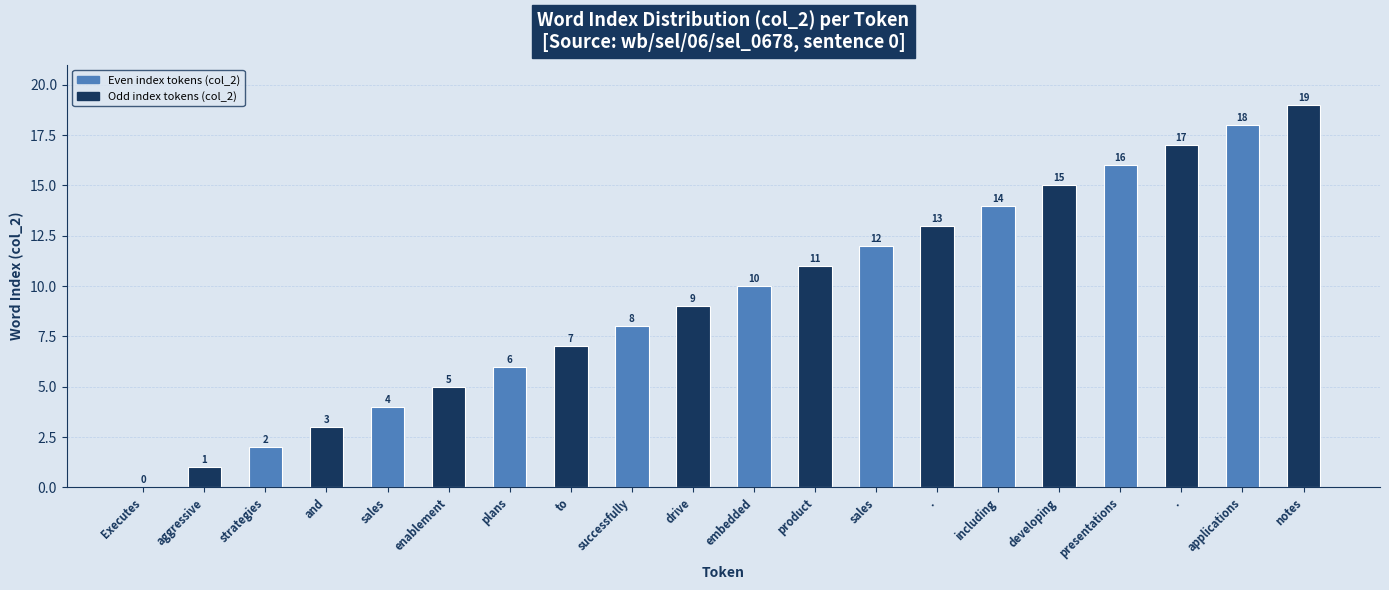

Are the bars horizontal?

No